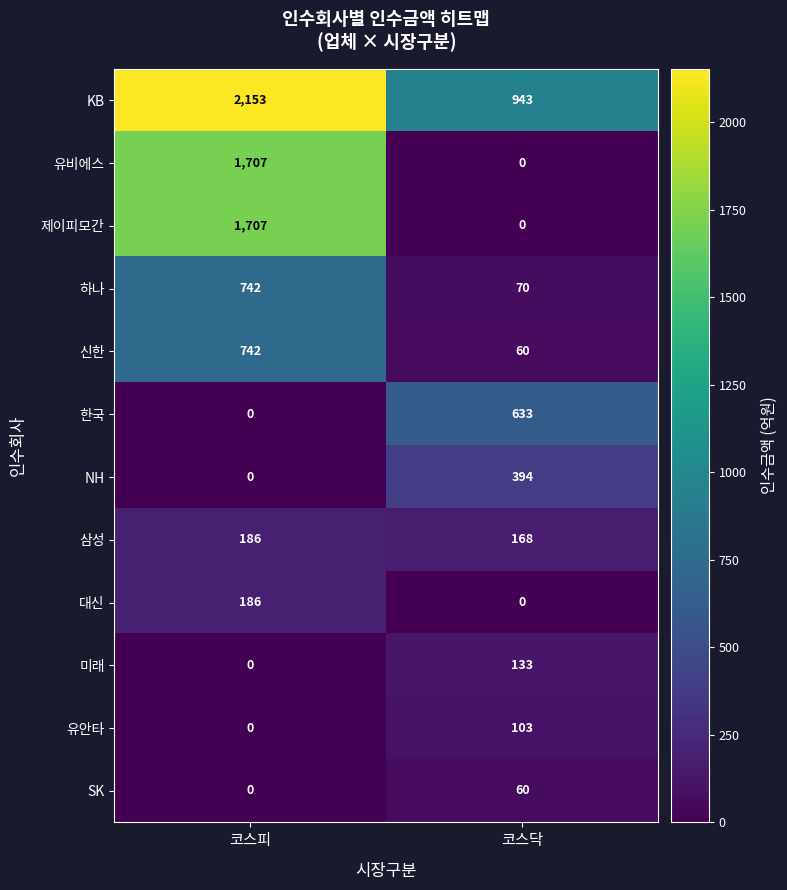

What is the difference between the highest and lowest values at 코스닥?

943.0